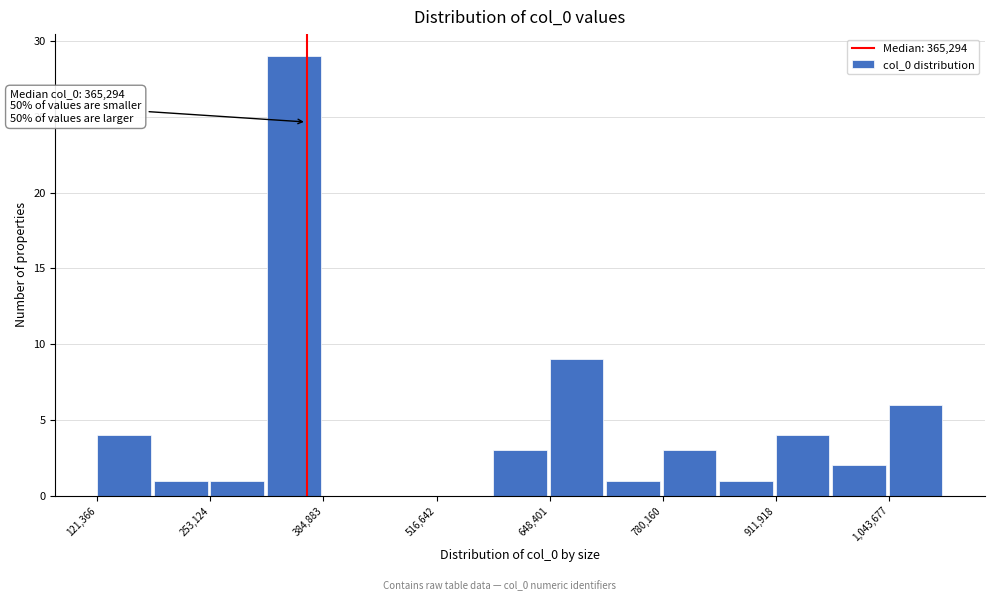

Around what value on the x-axis is the tallest bar? Give the approximate position of its centre, as read against the axis.

360000